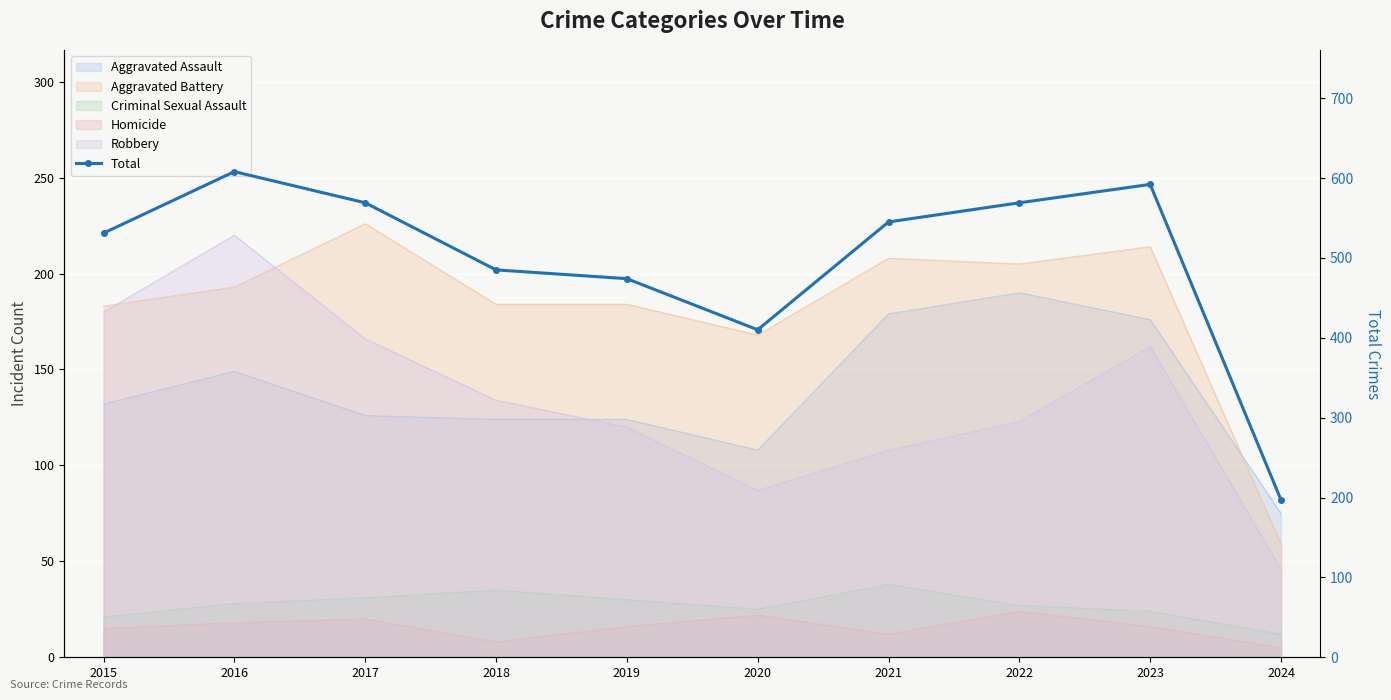

At which label is the value closest to 402?

2020